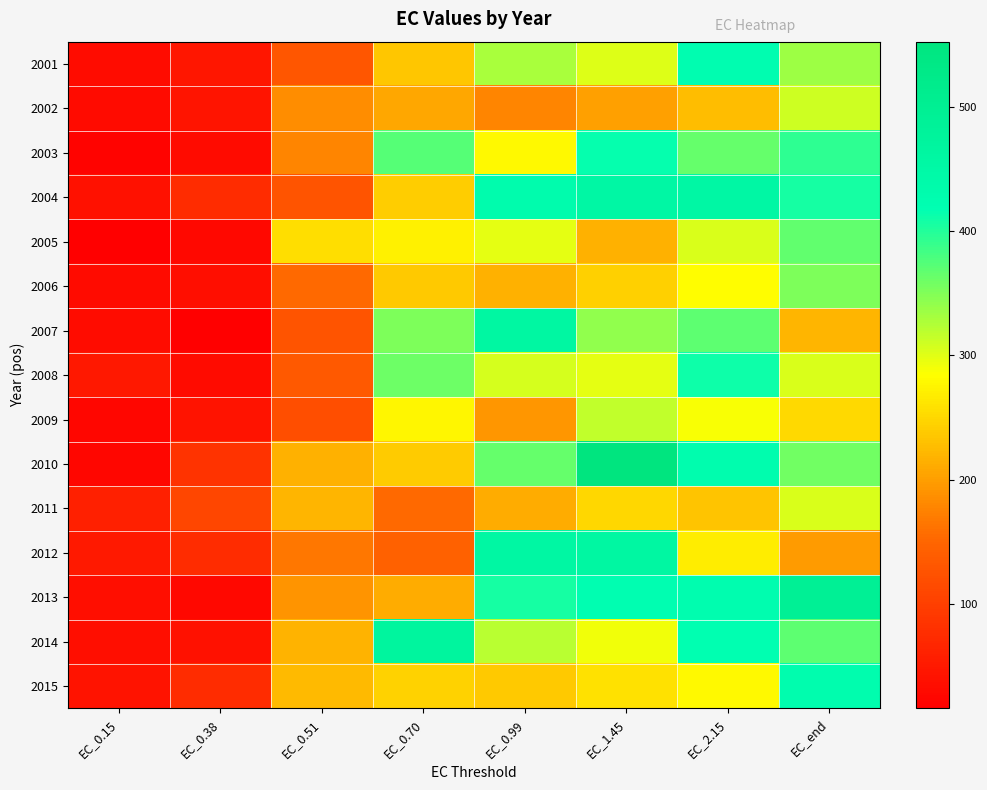

What is the difference between the highest and lowest values at EC_2.15?

228.0